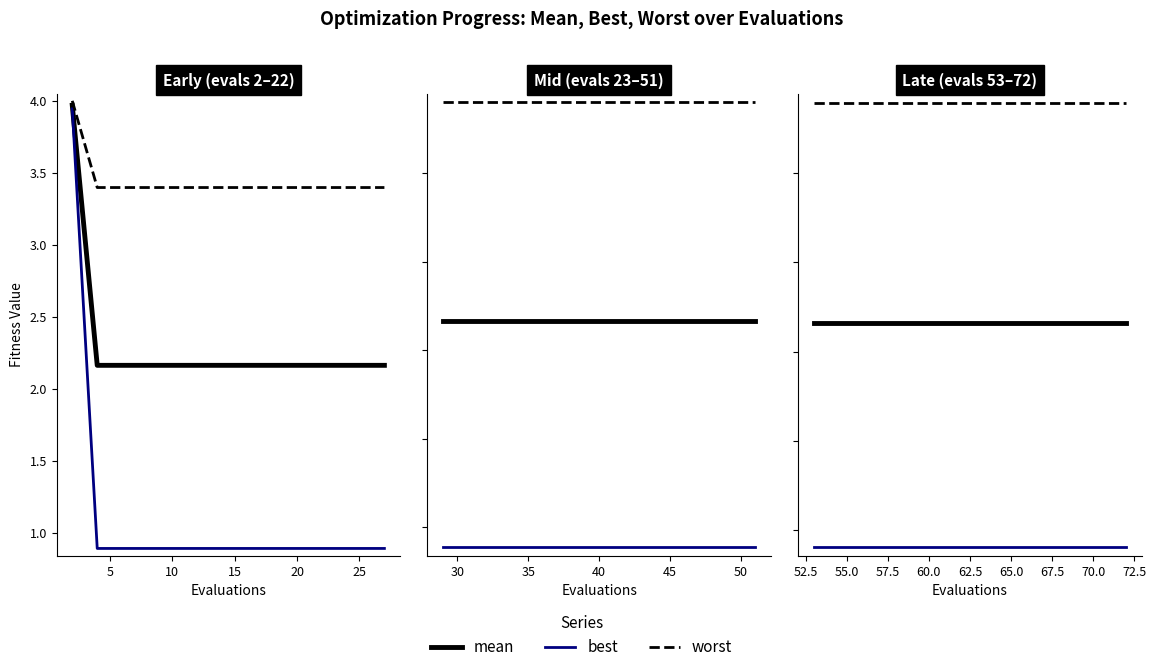

What is the value of the mean point at the 8th from the left?

2.2